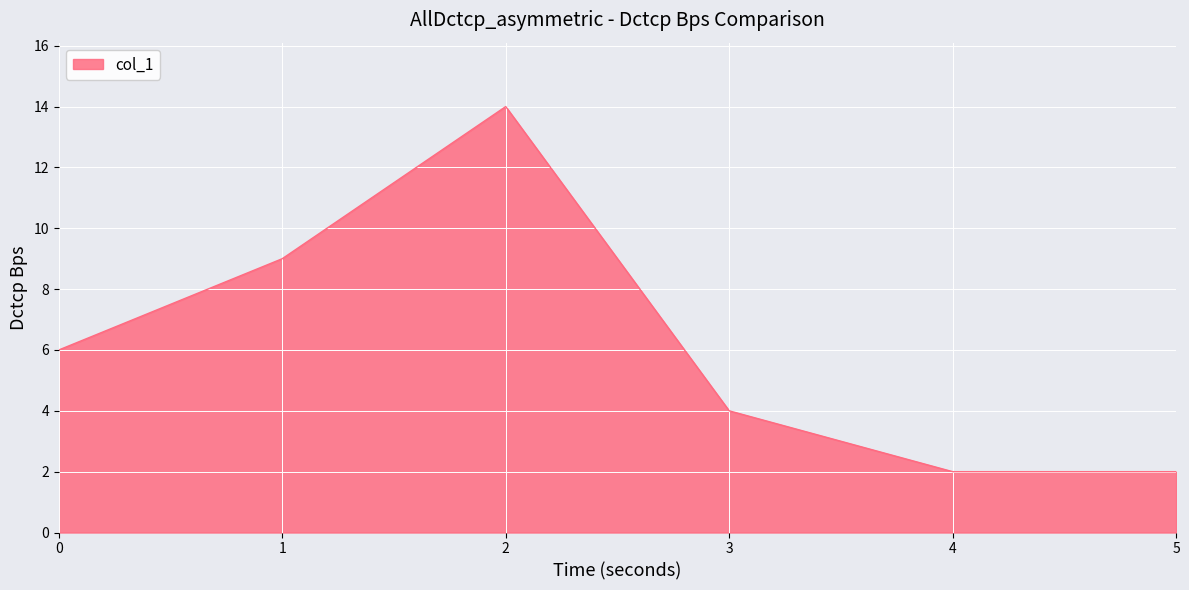

How many distinct data groups are displayed?

1